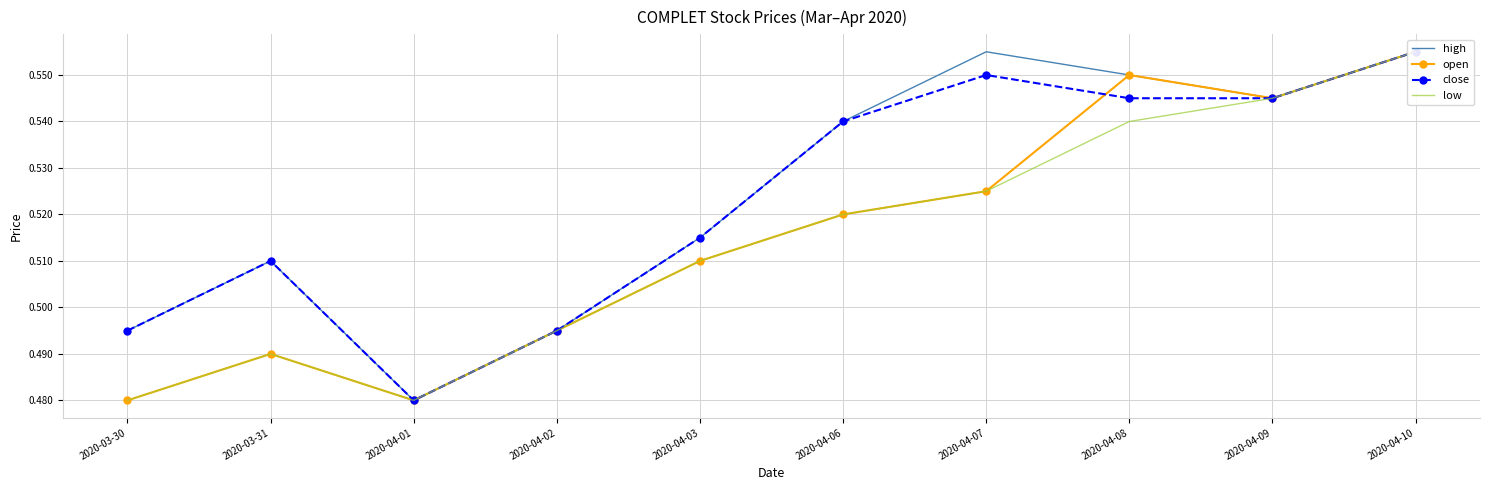

What is the difference between the low values at 2020-03-30 and 2020-04-10?

0.1